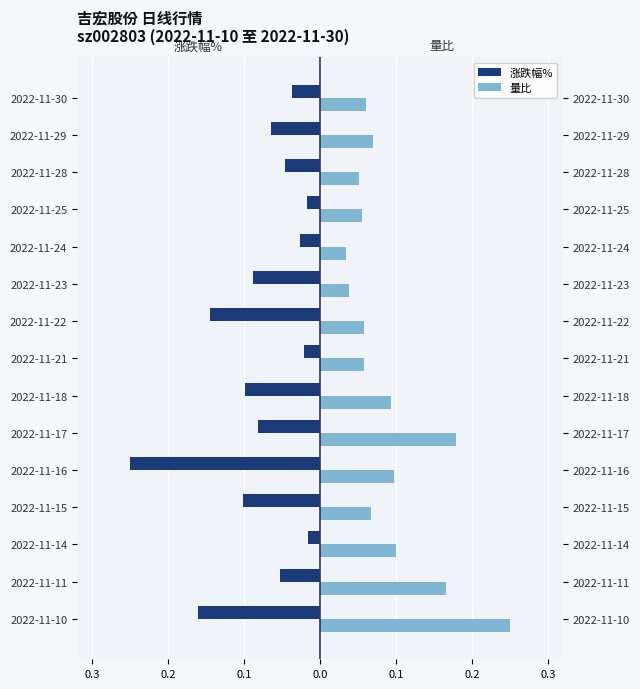

Reading right to left, what are all the values shown in this chart?

涨跌幅%: -0.0	-0.1	-0.0	-0.0	-0.0	-0.1	-0.1	-0.0	-0.1	-0.1	-0.2	-0.1	-0.0	-0.1	-0.2
量比: 0.1	0.1	0.1	0.1	0.0	0.0	0.1	0.1	0.1	0.2	0.1	0.1	0.1	0.2	0.2